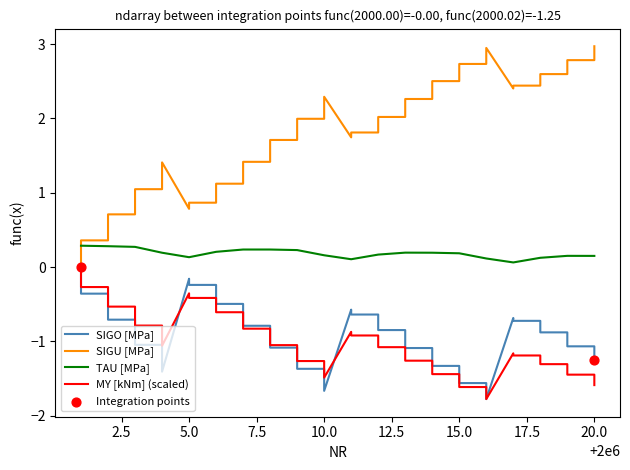

Is the value of TAU [MPa] at 20.0 greater than the value of SIGO [MPa] at 20.0?

Yes